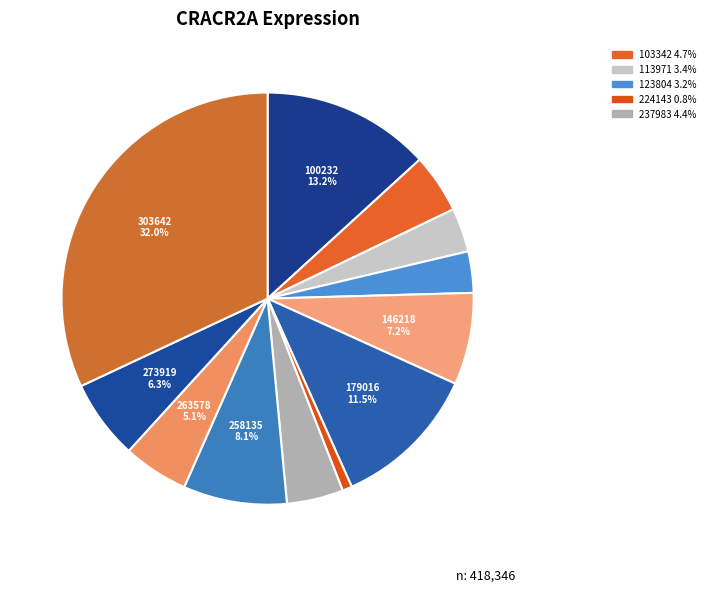

What is the smallest slice in the pie chart?

224143